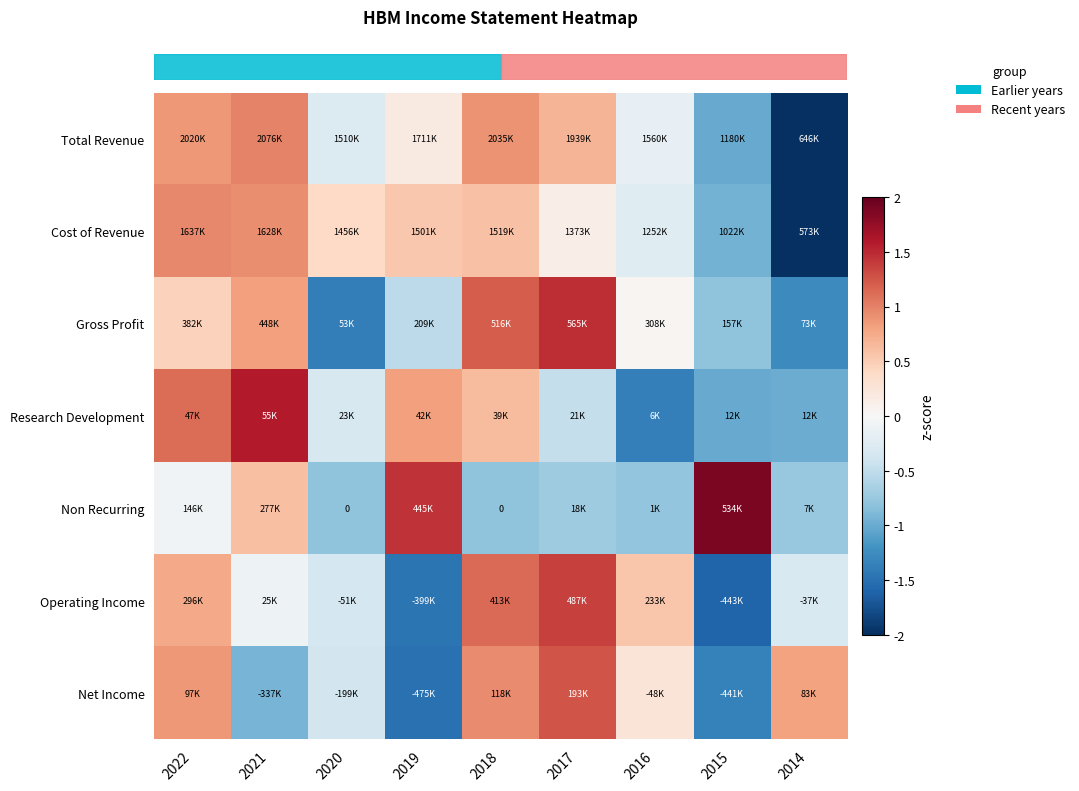

The row_0 series shows -0.3 at 2020. True or false?

True